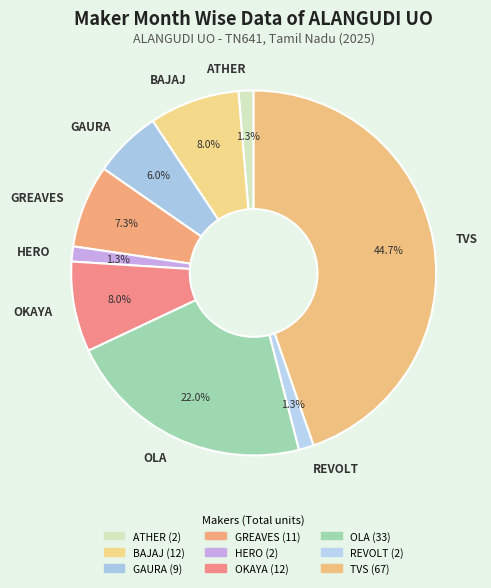

Between GREAVES and TVS, which is larger?

TVS